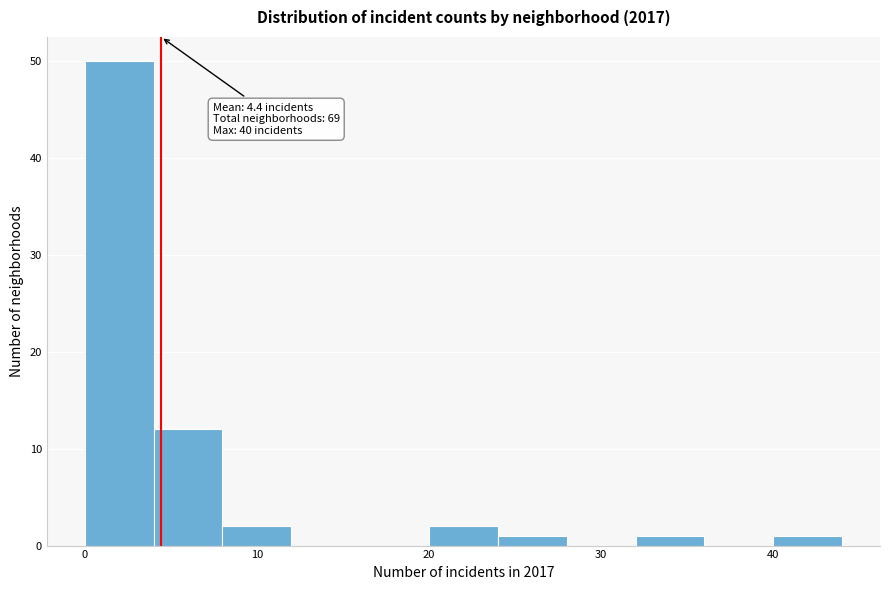

Which range on the x-axis has the tallest bar?

0 to 4